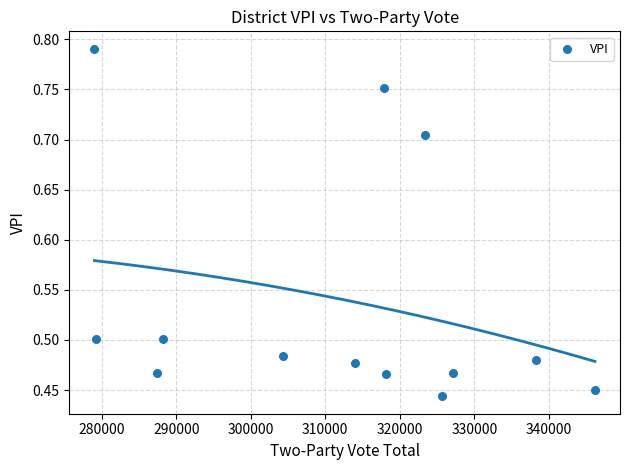

What is the range of X values (max minus min)?

67159.0